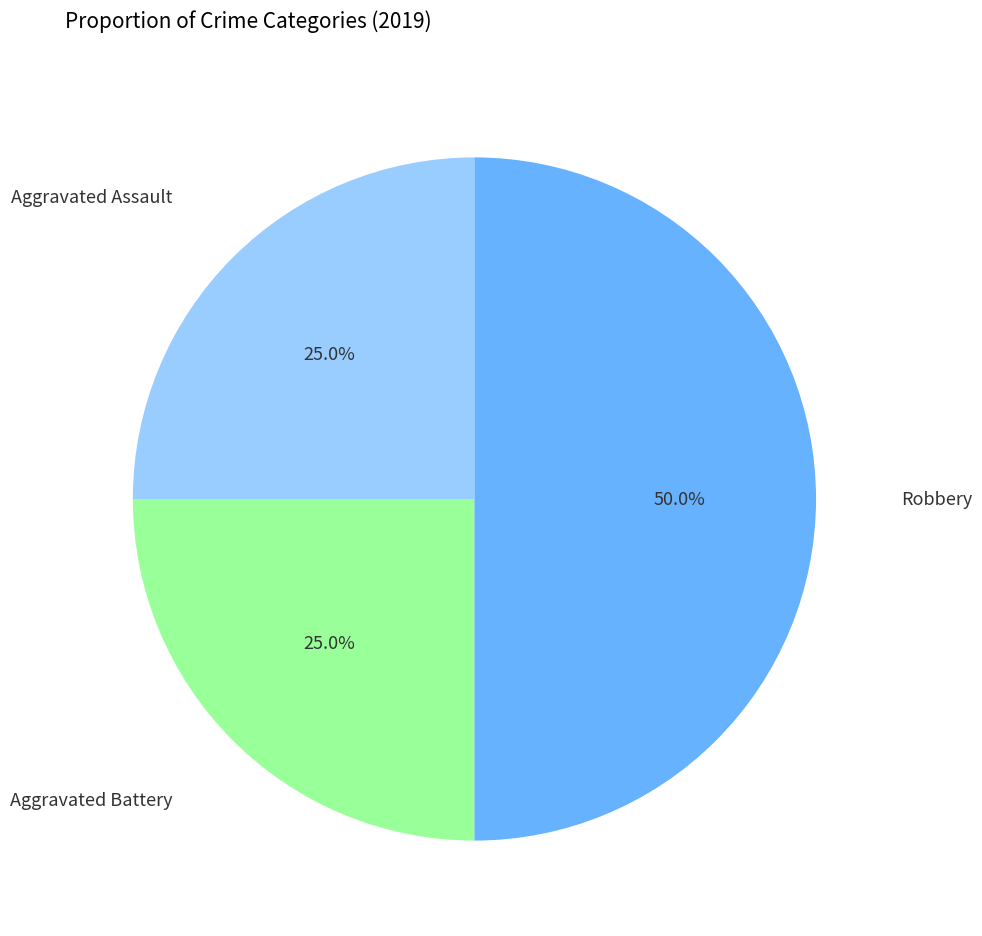

To the nearest percent, what is the average slice percentage?

33%